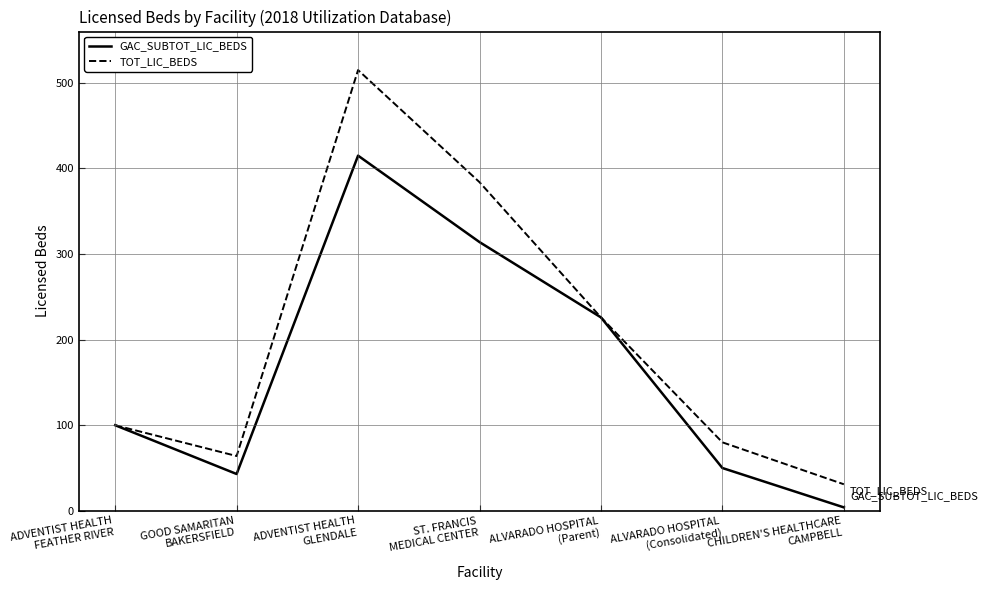

Which series changed the most between ADVENTIST HEALTH
FEATHER RIVER and ADVENTIST HEALTH
GLENDALE?

TOT_LIC_BEDS